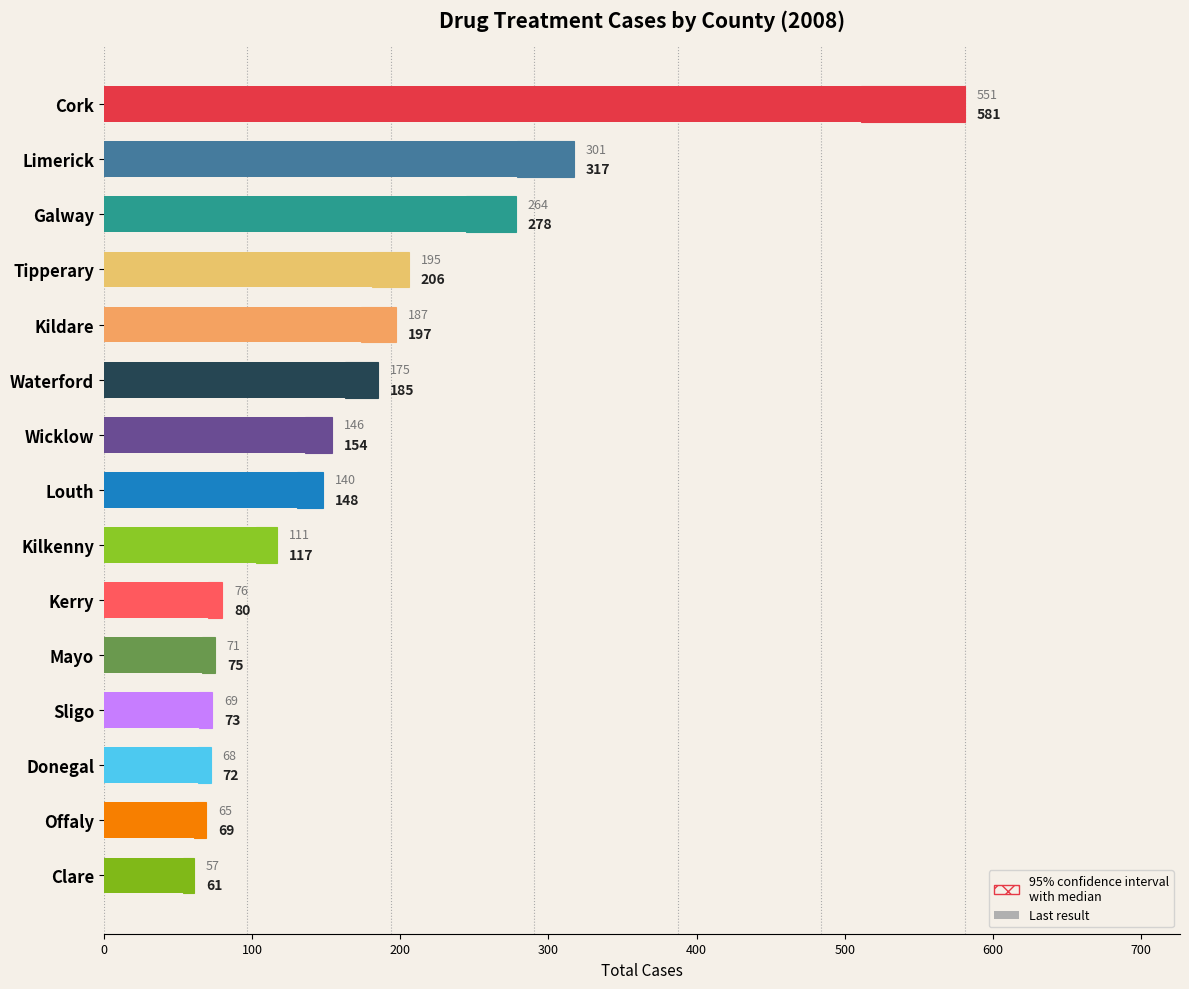

What is the difference between the maximum and minimum values in the Total Cases series?

520.0